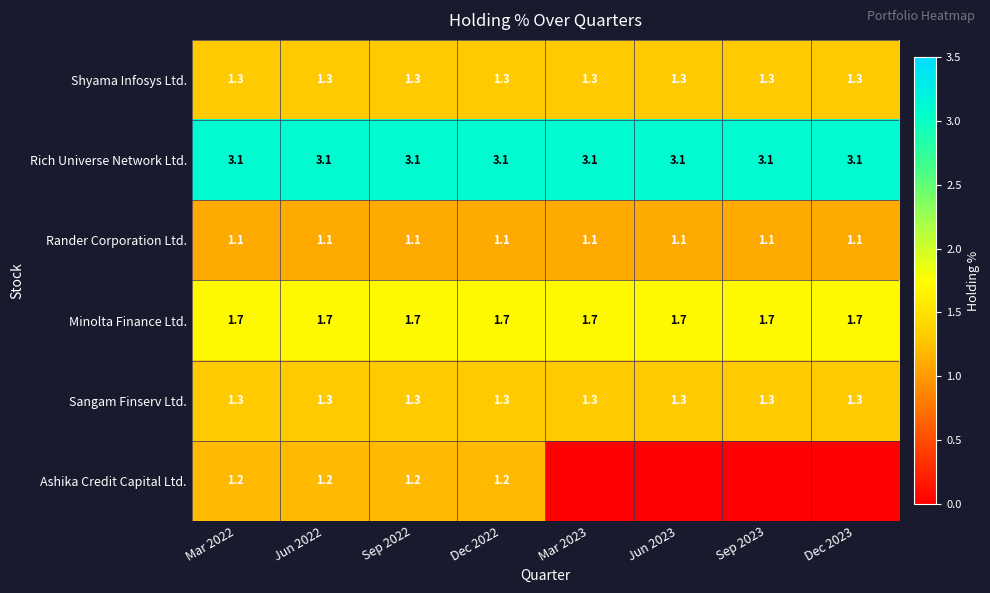

Which has a higher value, Dec 2022 or Jun 2022?

Dec 2022